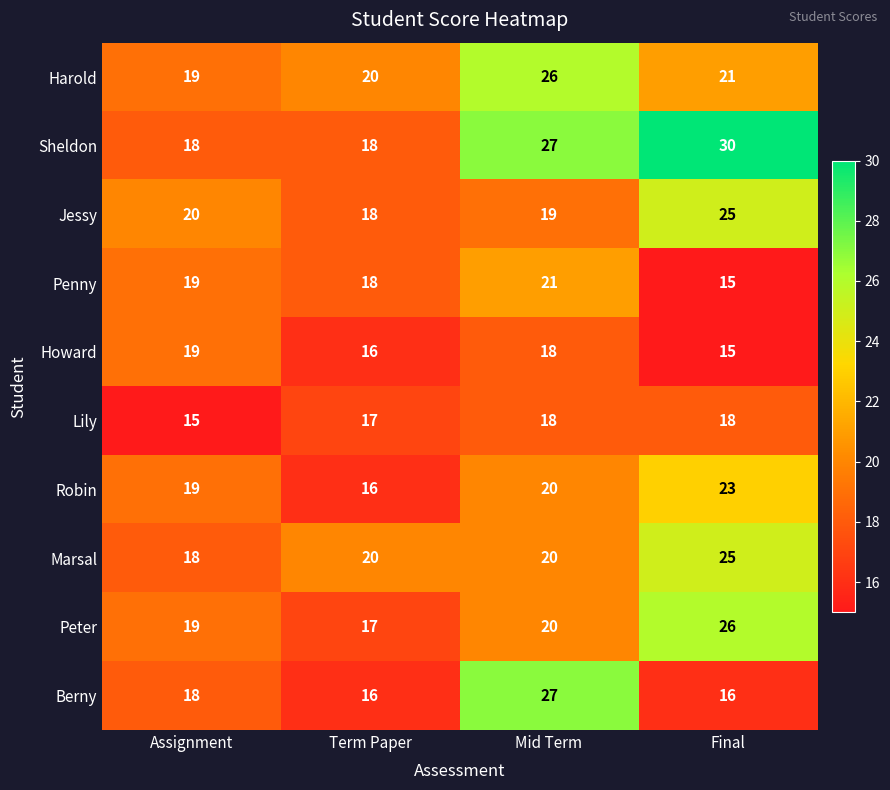

What is the total value across all series at Final?

214